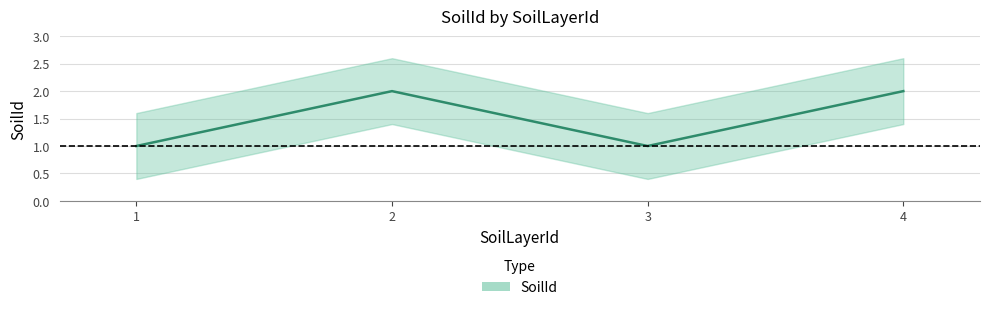

At which category does the data reach its first local valley?

3